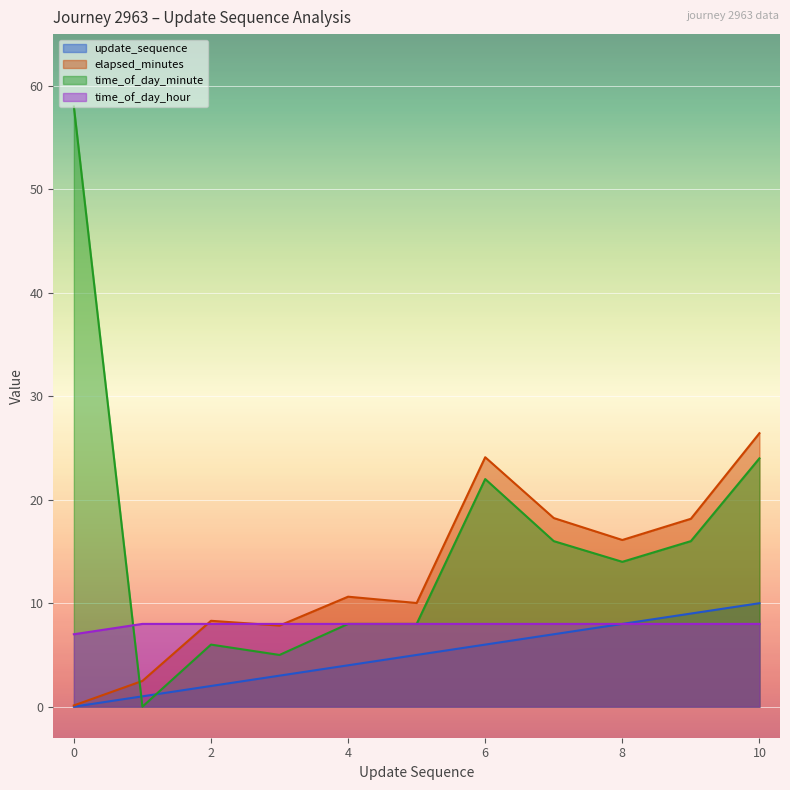

True or false: update_sequence has more than 0 points higher than both neighbors.

False